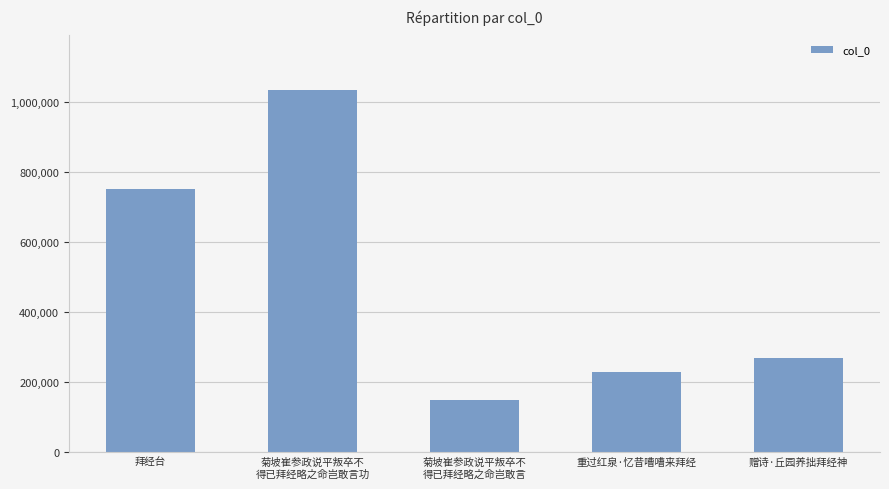

The chart shows a value of 346146 at 重过红泉·忆昔嘈嘈来拜经. True or false?

False